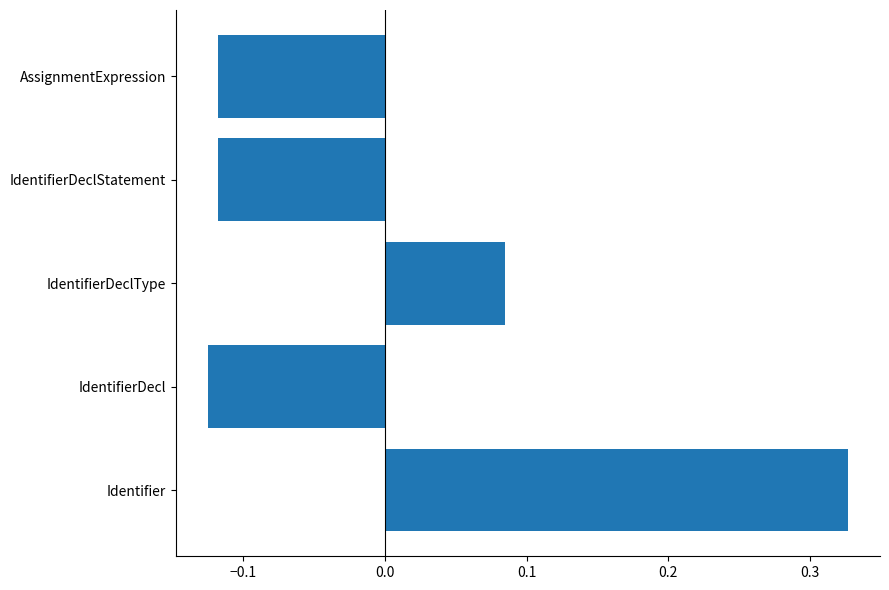

Between IdentifierDecl and Identifier, which is larger?

Identifier